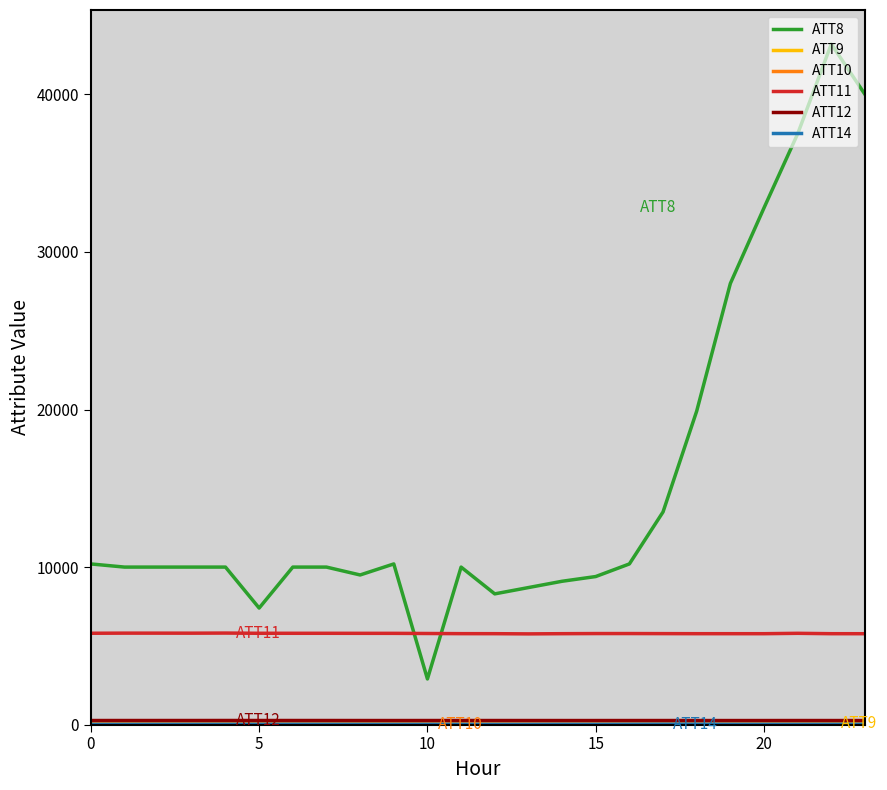

Which series has the largest total across all categories?

ATT8